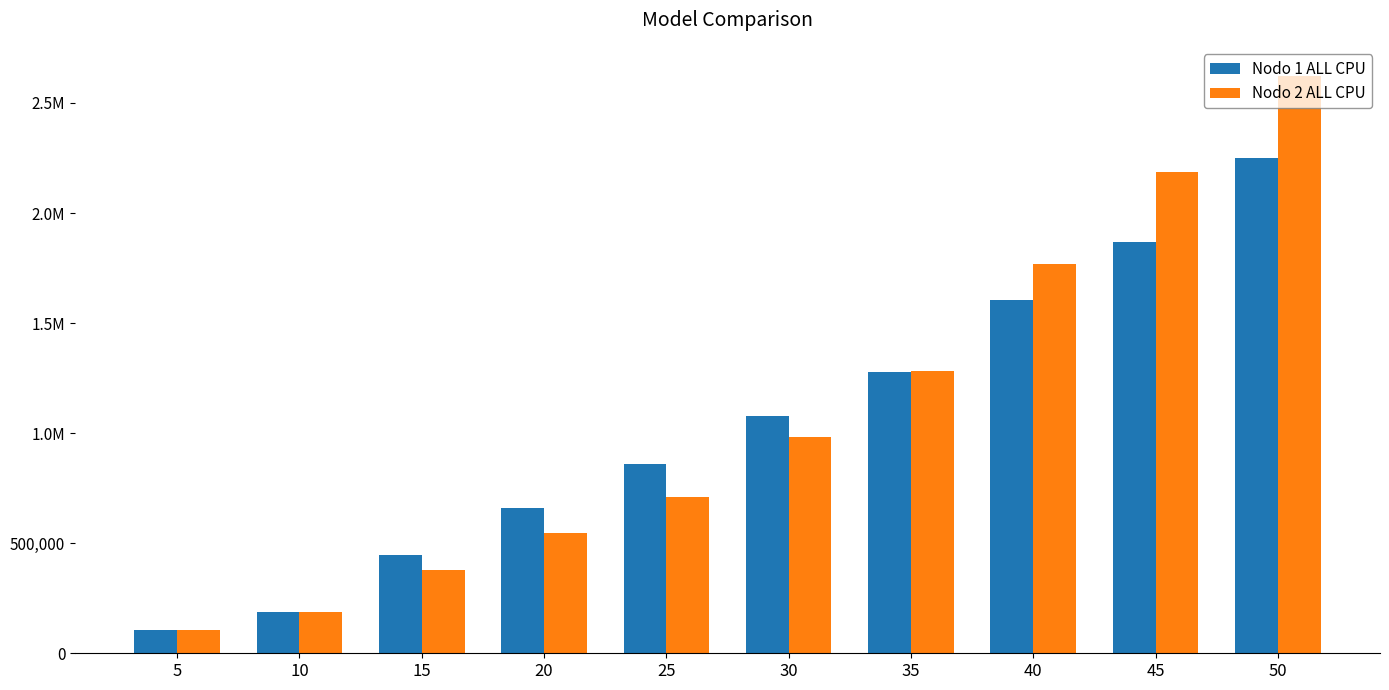

List the labels in order of Nodo 1 ALL CPU value, smallest first.

5, 10, 15, 20, 25, 30, 35, 40, 45, 50